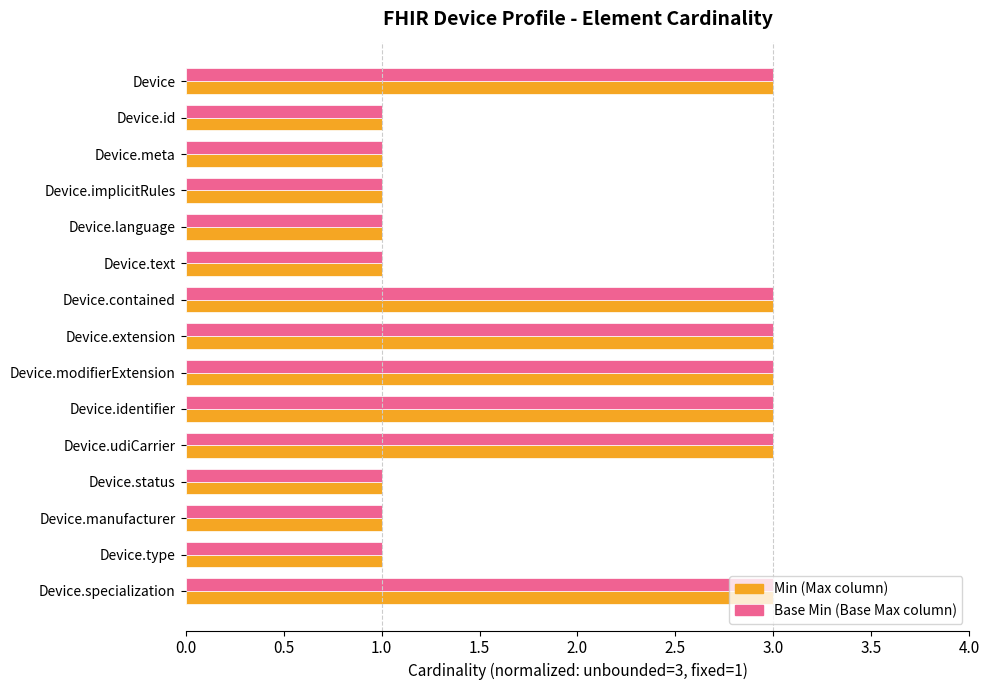

How many categories are shown in the chart?

15